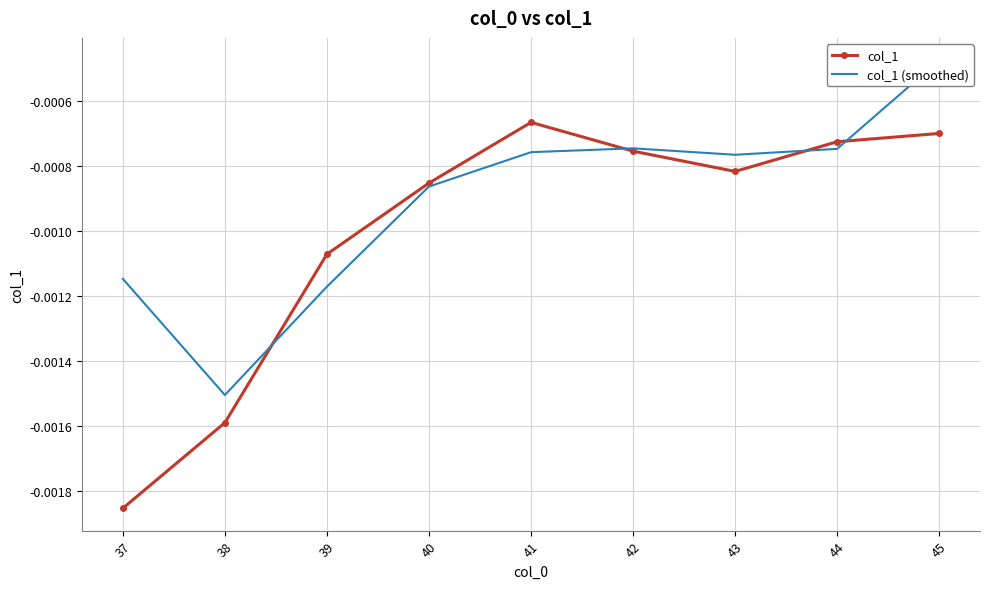

True or false: col_1 (smoothed) has a value of -0.0 at 39.

True